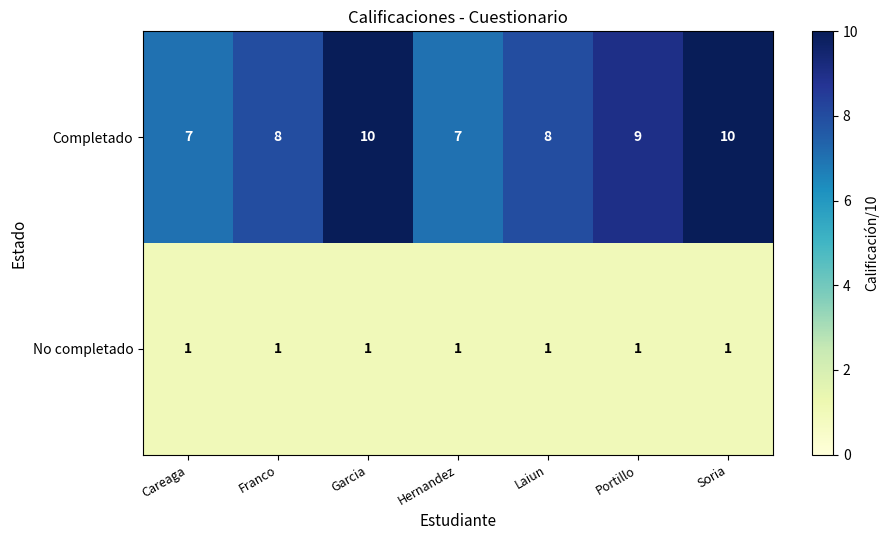

Between Hernandez and Laiun, which series saw the biggest shift?

Completado